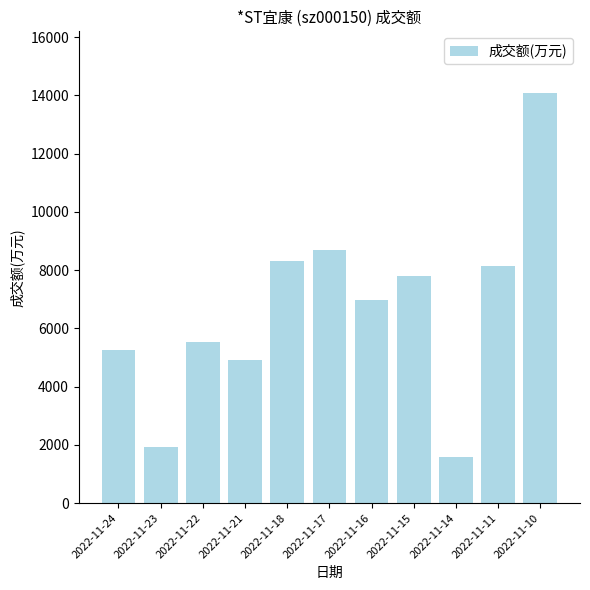

What is the difference between the second highest and minimum values?

7102